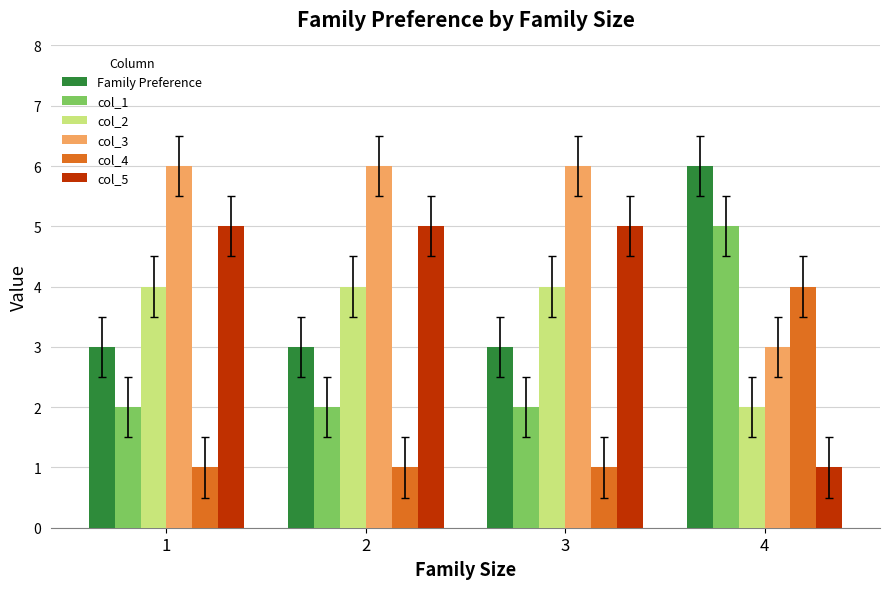

Which series has the largest range (max minus min)?

col_5